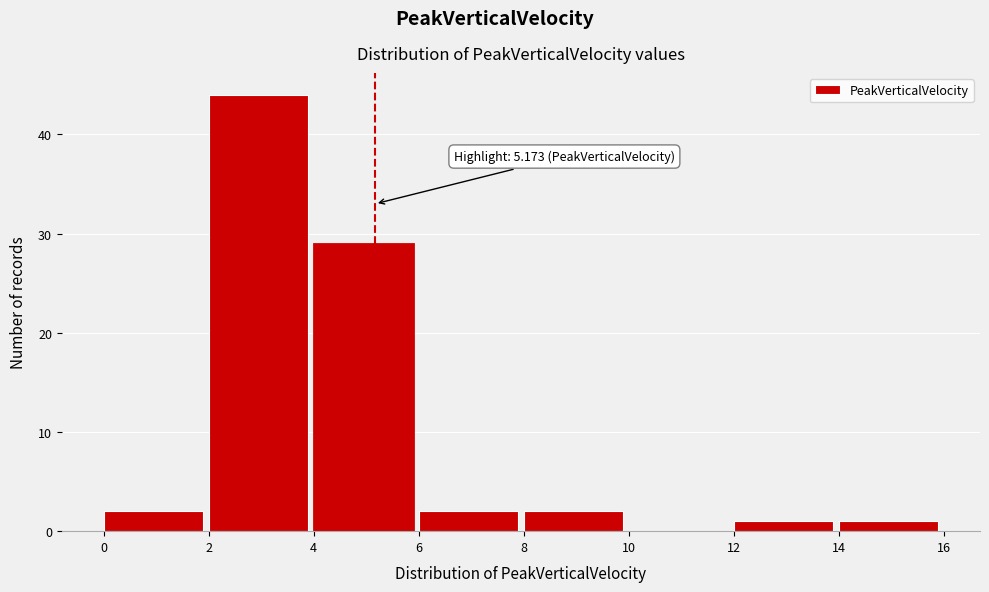

Over which range of the x-axis is the bar tallest?

2 to 4